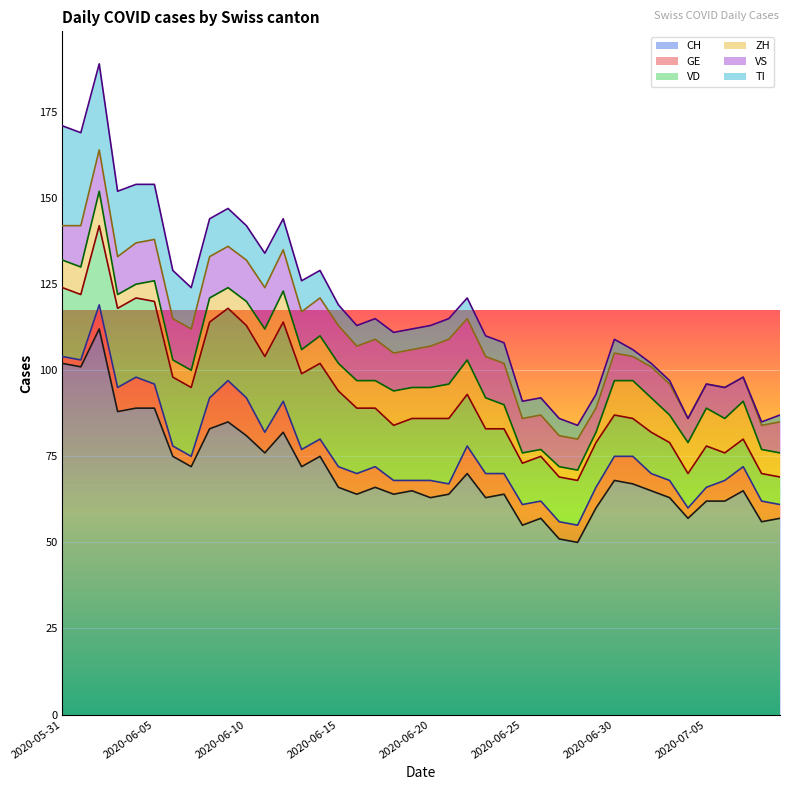

What is the minimum value for CH?

50